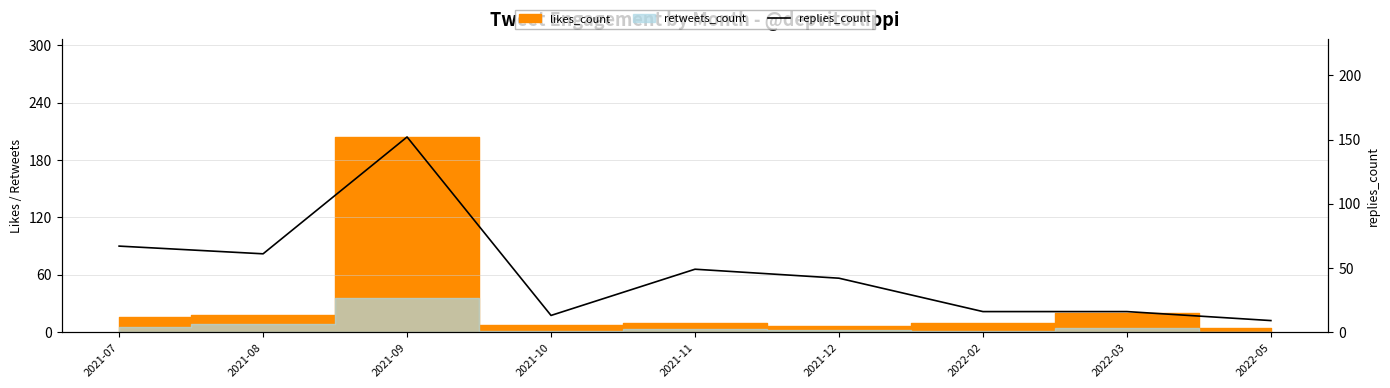

Approximately how many times larger is the value at 2022-02 compared to 2021-09?

0.1